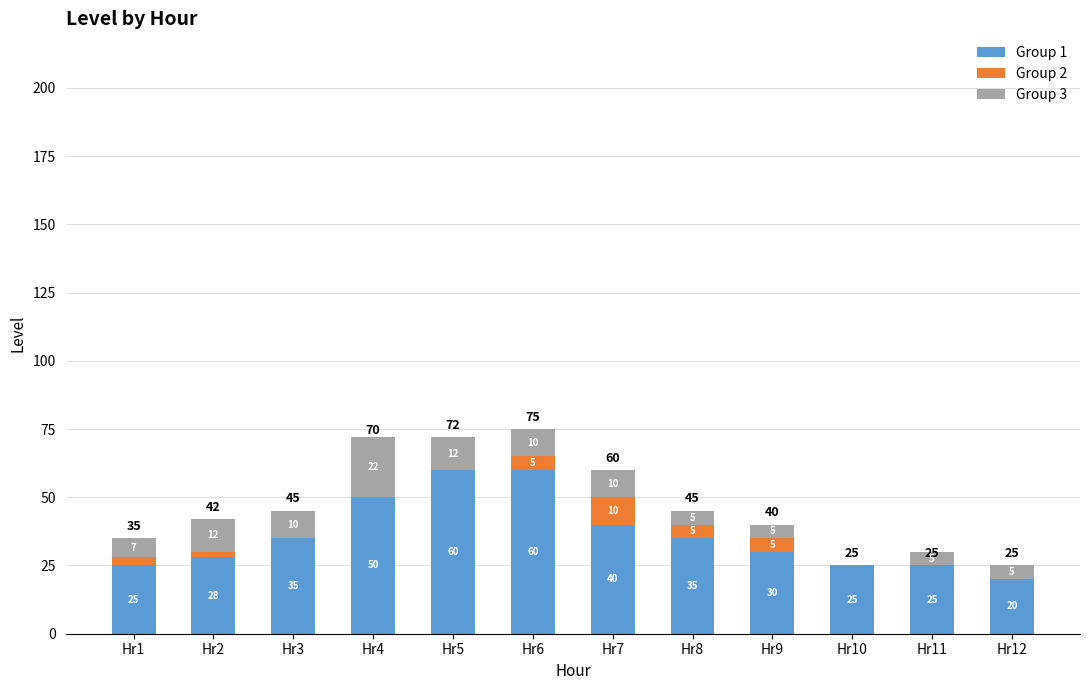

What is the maximum value for Group 1?

60